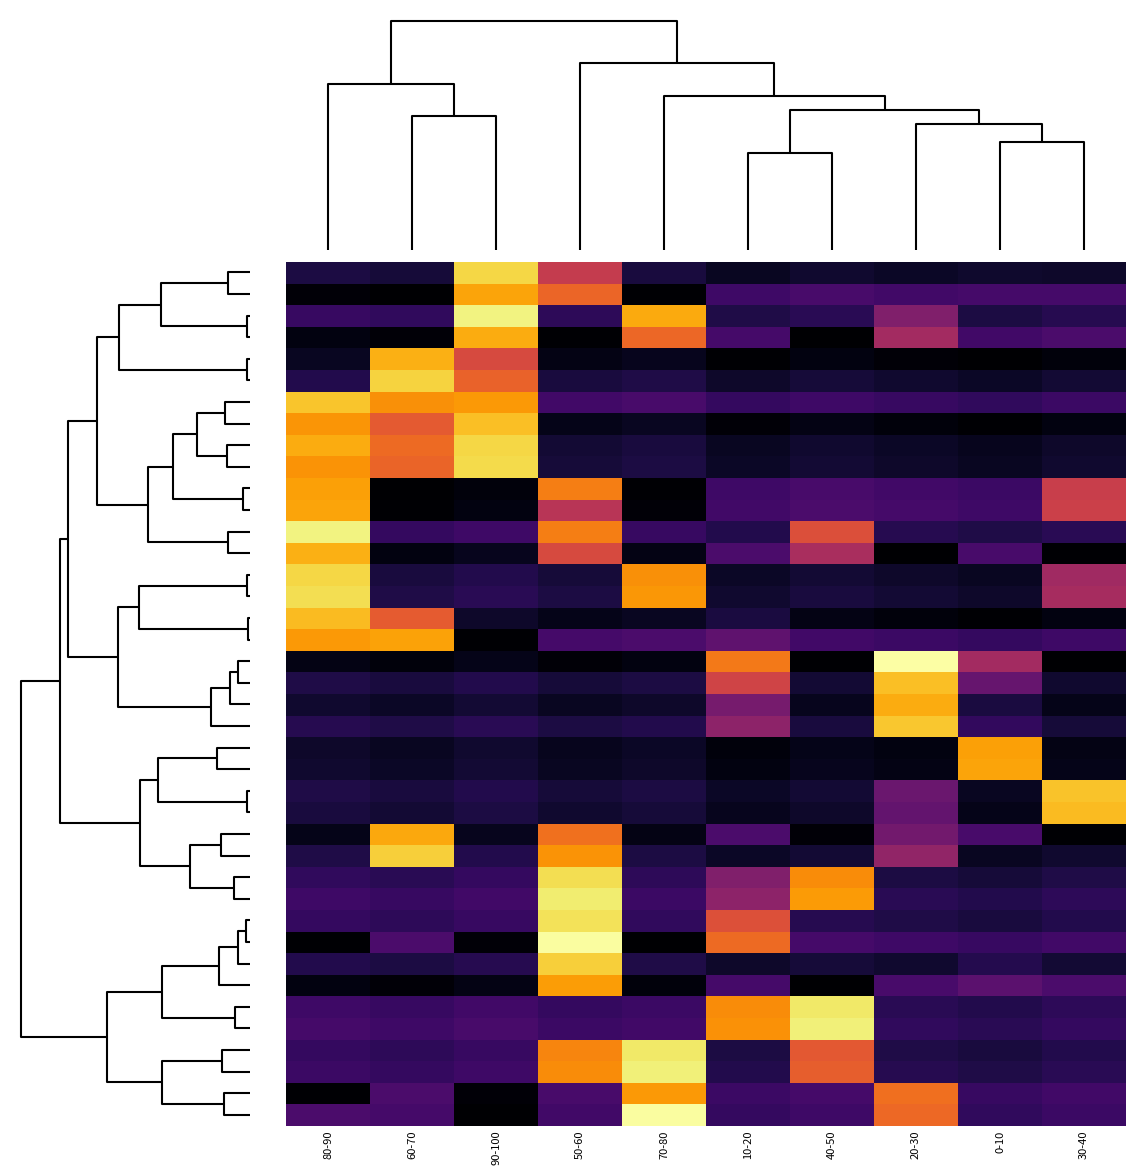

Count the number of data series in this chart.

40